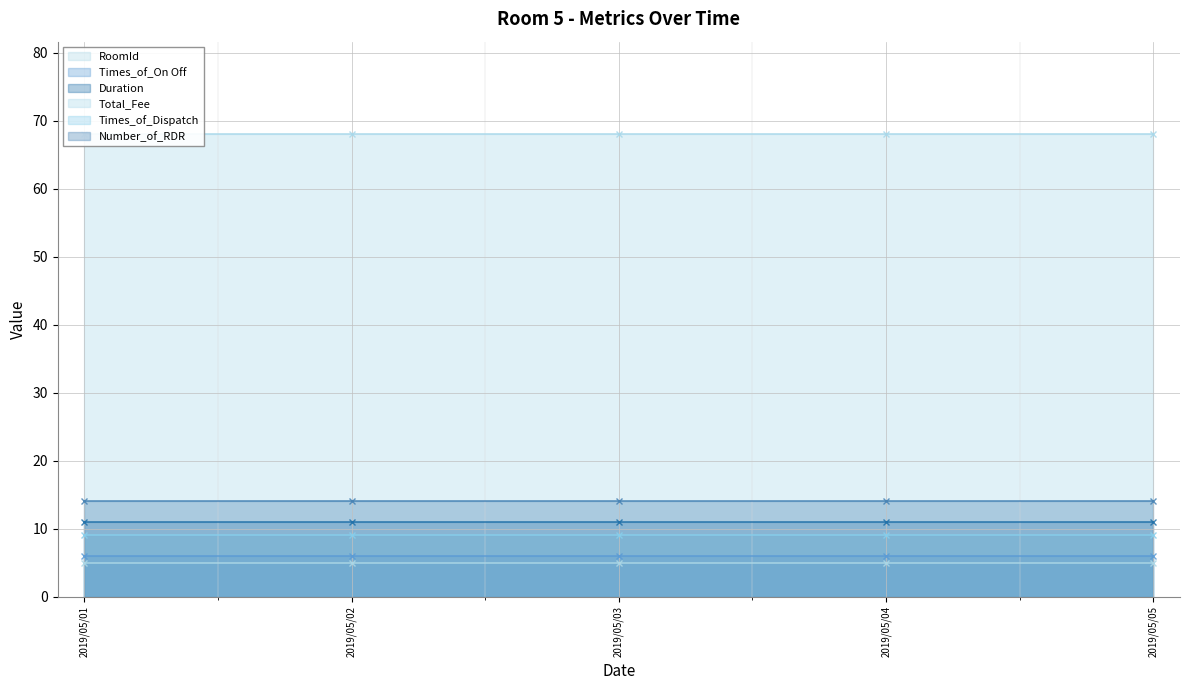

How many series are shown in this chart?

6